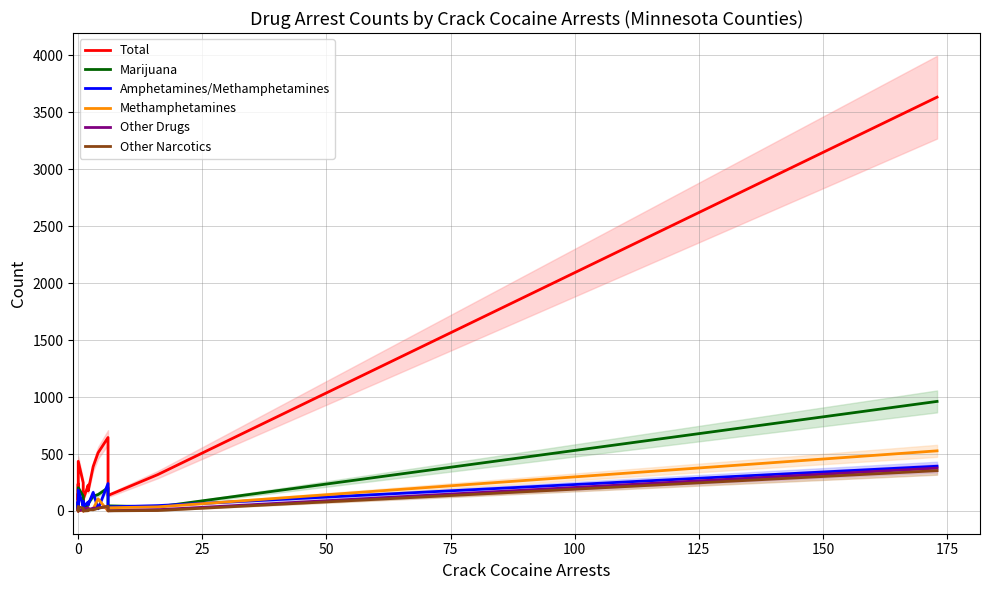

Which series has the widest spread of values?

Total